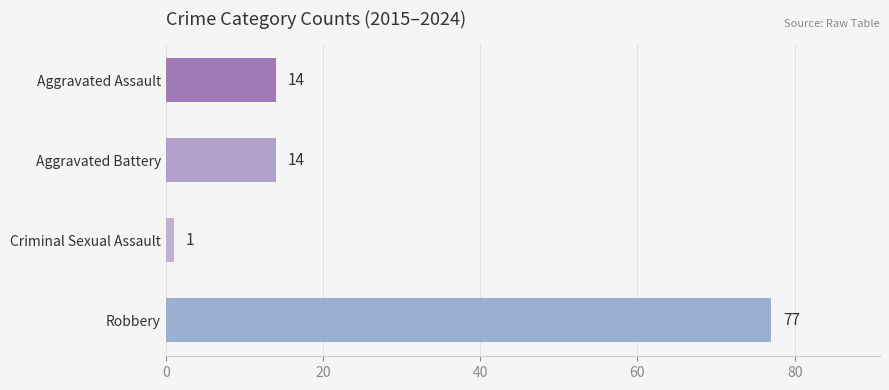

Count the values in the range 14 to 77.

3